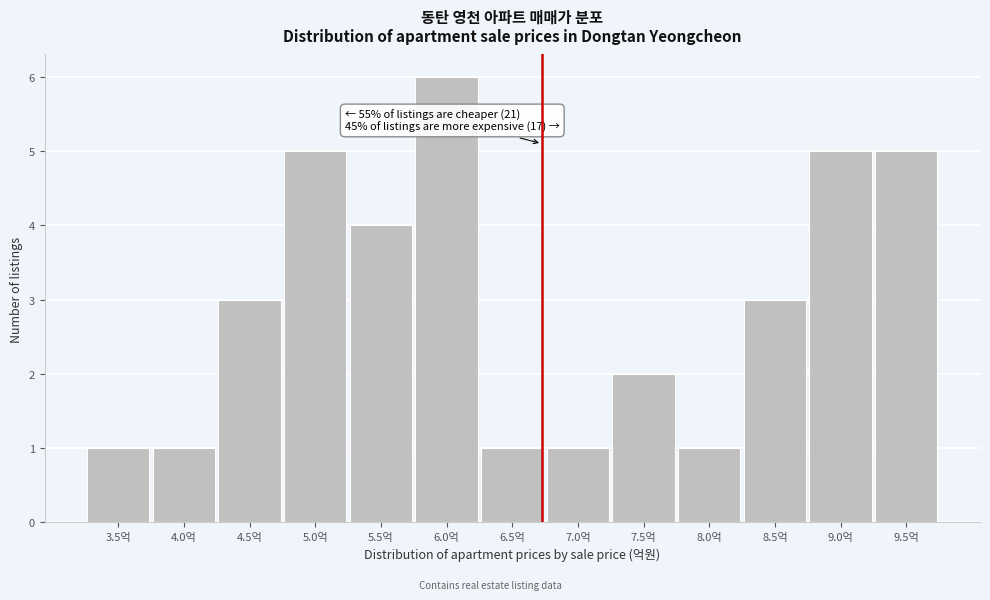

Reading left to right, list all the values displayed in this chart.

1	1	3	5	4	6	1	1	2	1	3	5	5